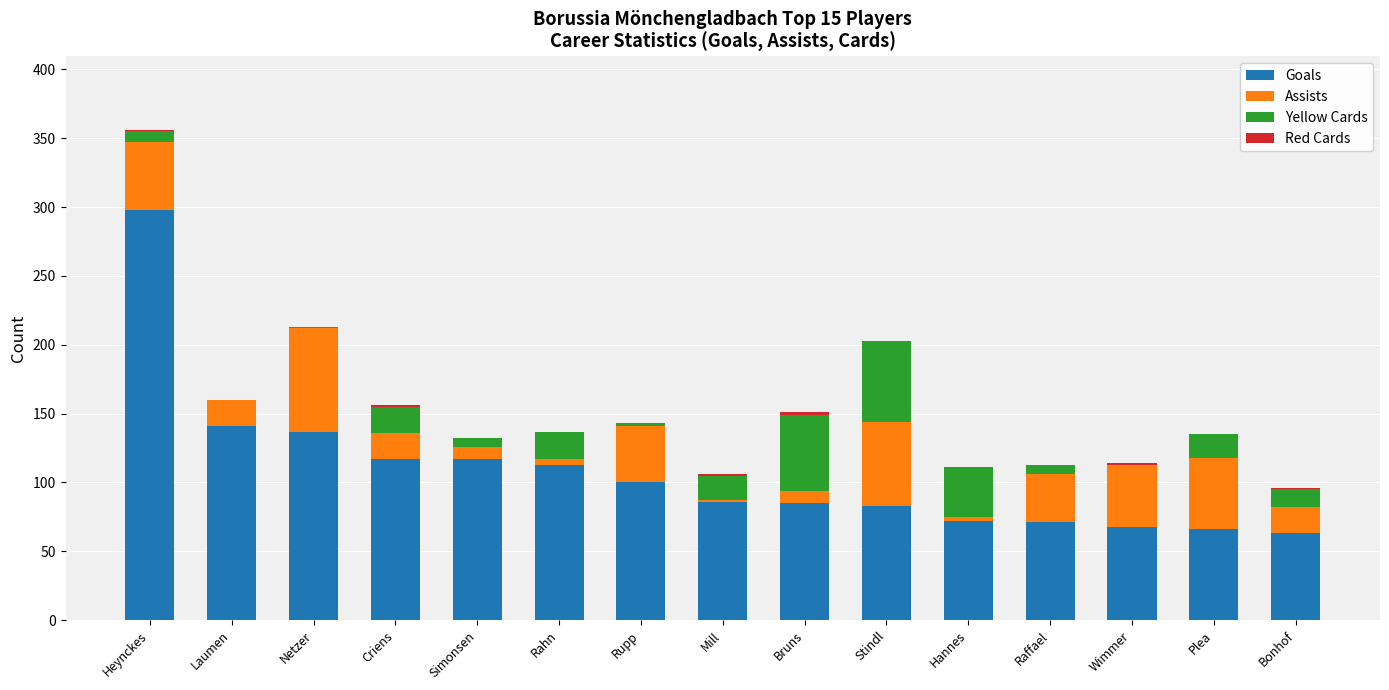

How many distinct data groups are displayed?

4